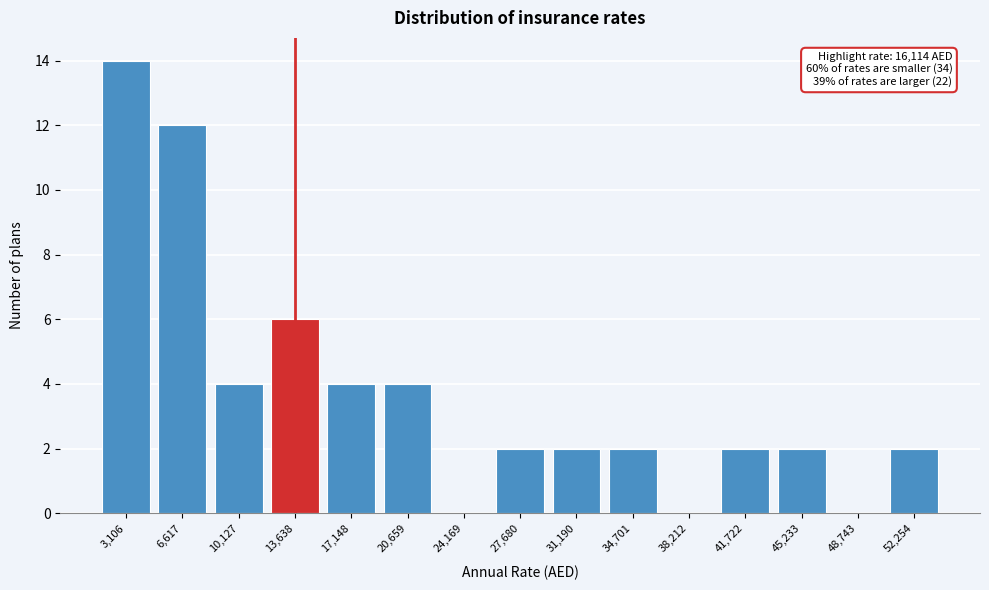

Reading right to left, what are all the values shown in this chart?

52,254=2	48,743=0	45,233=2	41,722=2	38,212=0	34,701=2	31,190=2	27,680=2	24,169=0	20,659=4	17,148=4	13,638=6	10,127=4	6,617=12	3,106=14